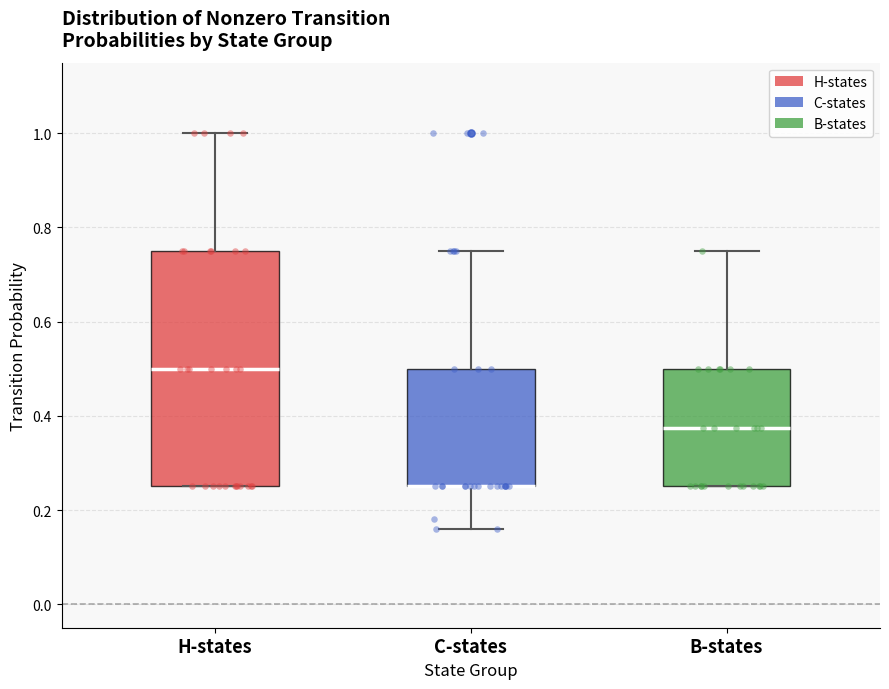

Which box is the tallest, from its lower edge to its upper edge?

H-states